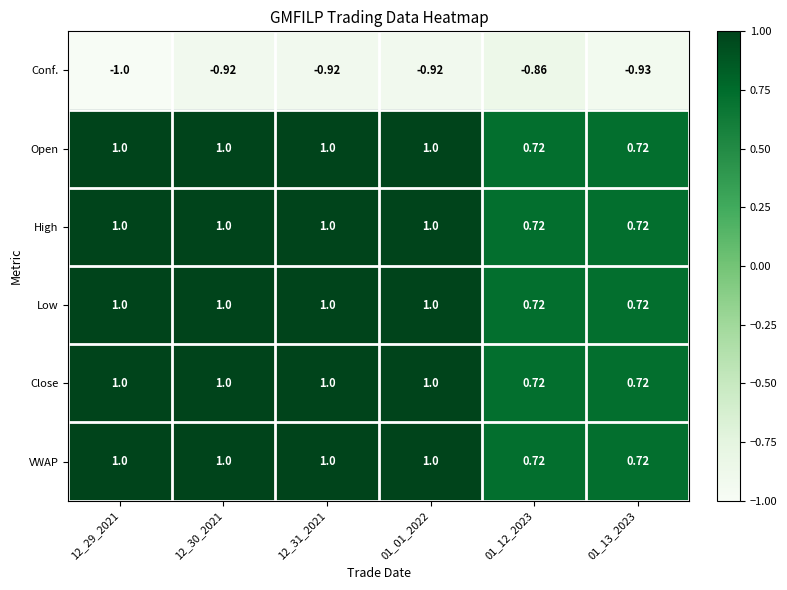

Between 01_12_2023 and 01_13_2023, which series saw the biggest shift?

Conf.